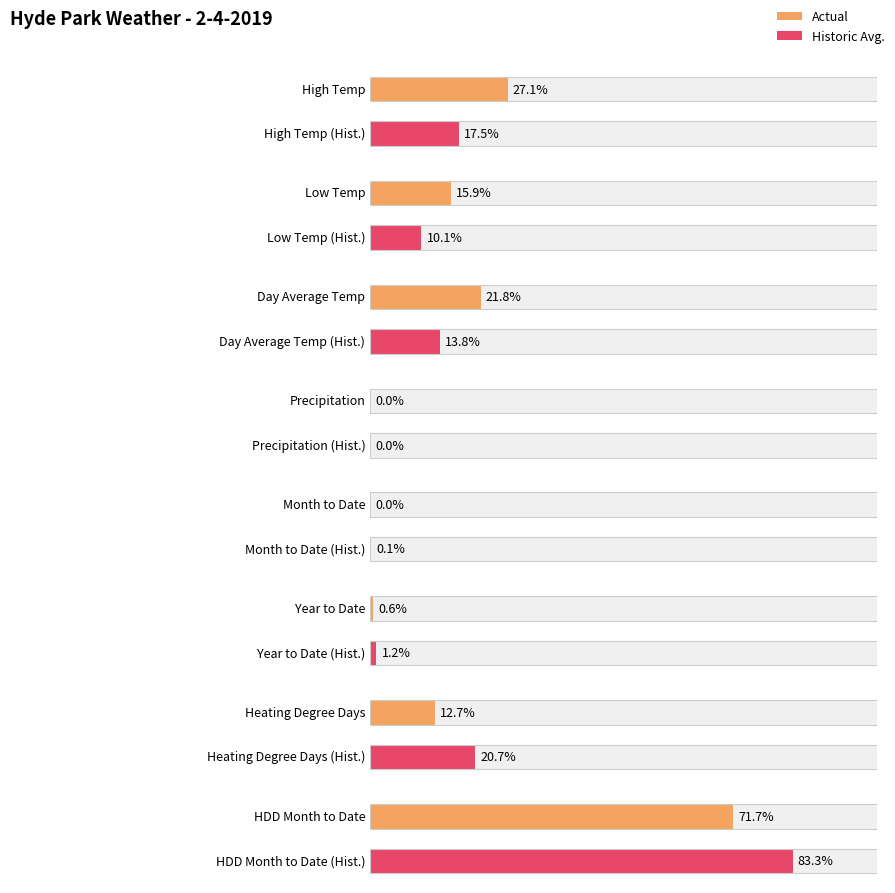

The value of Actual at Day Average Temp is 73.7. True or false?

False